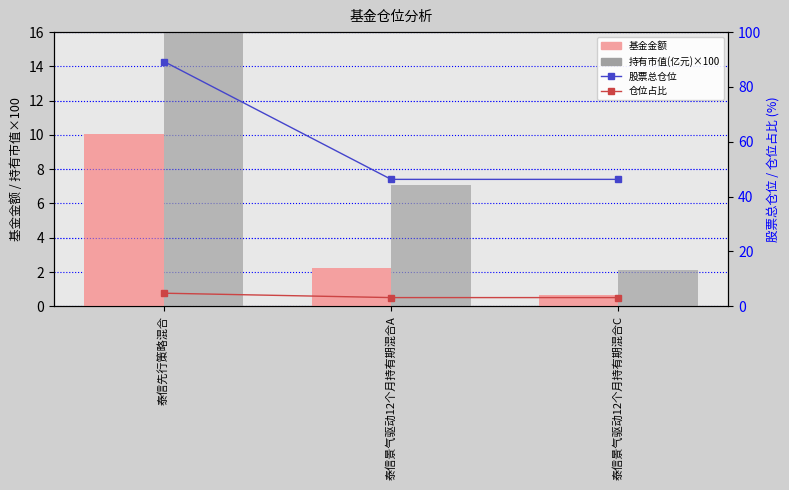

What is the sum of all 股票总仓位 values?

181.9